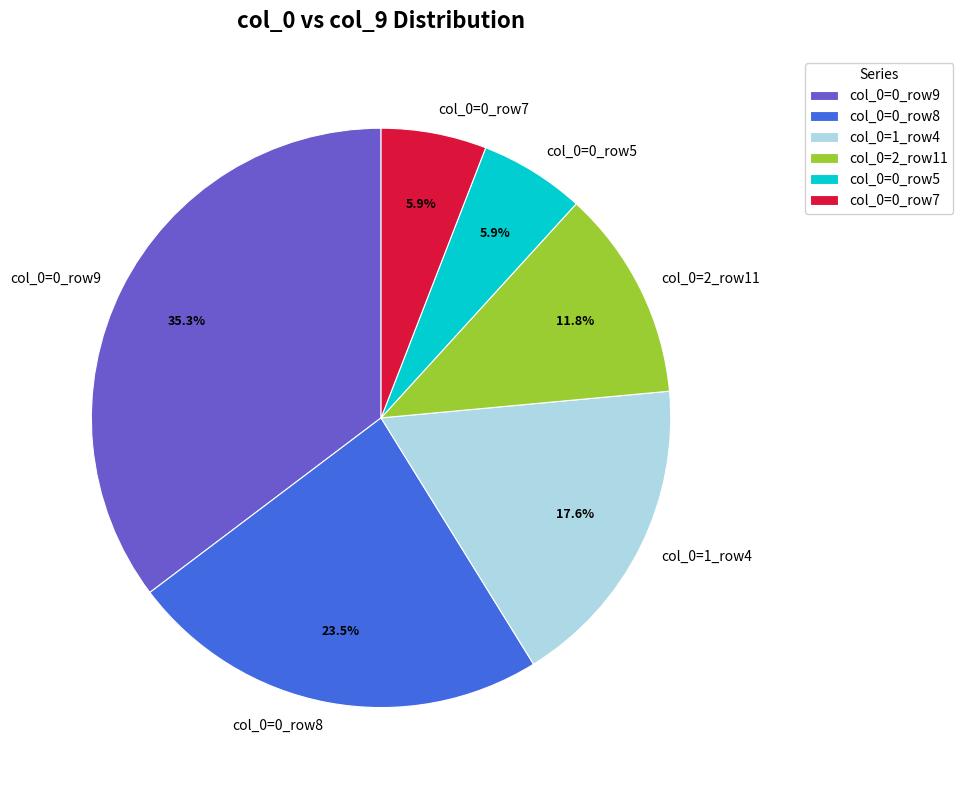

What percentage do col_0=0_row5 and col_0=0_row8 together represent?

29.4%